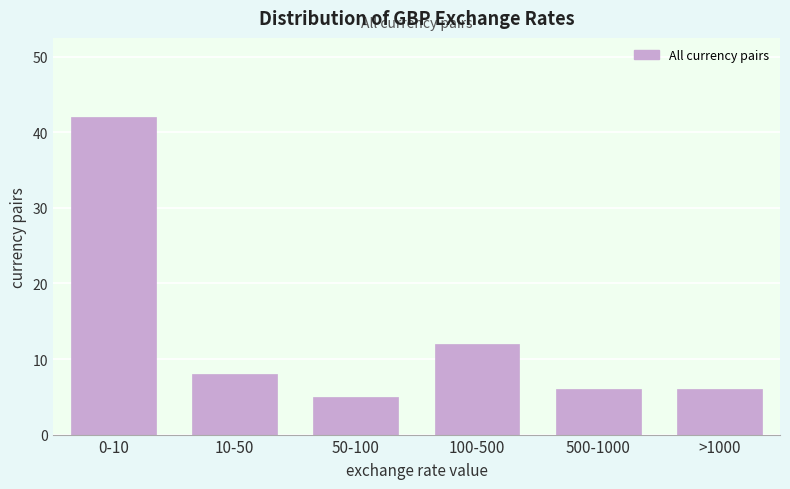

Reading left to right, transcribe all the data shown in this chart.

0-10=42	10-50=8	50-100=5	100-500=12	500-1000=6	>1000=6